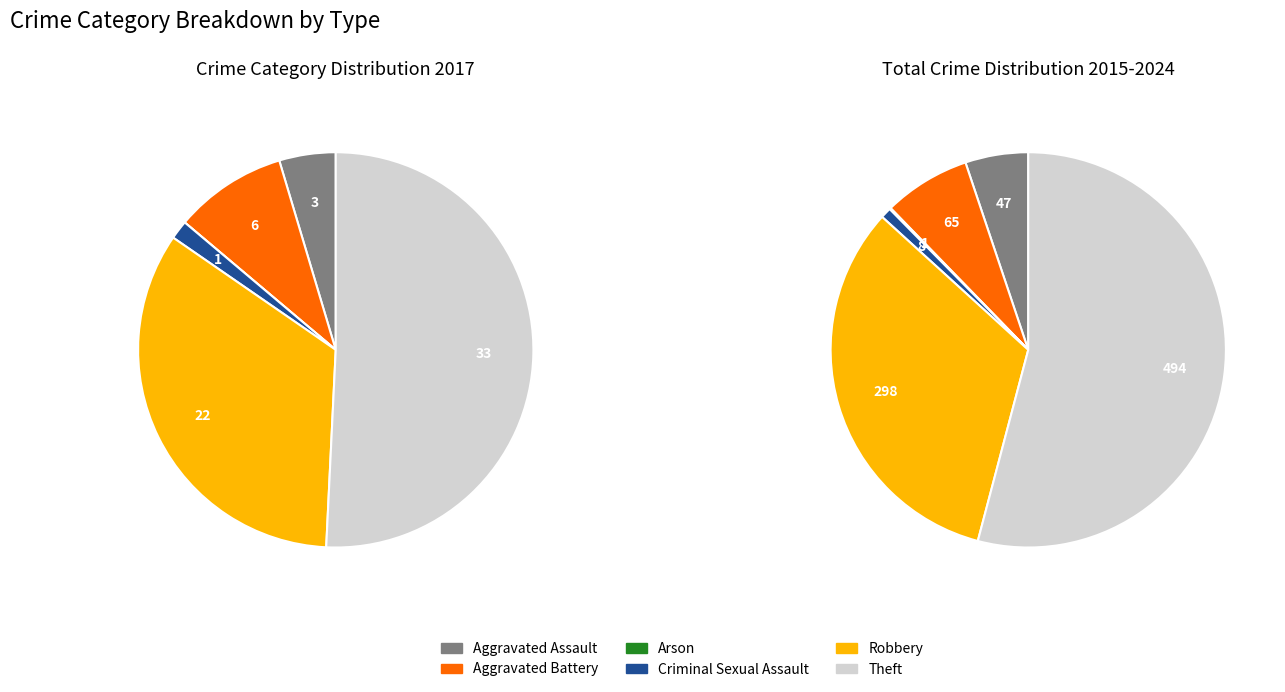

What is the majority slice?

Theft